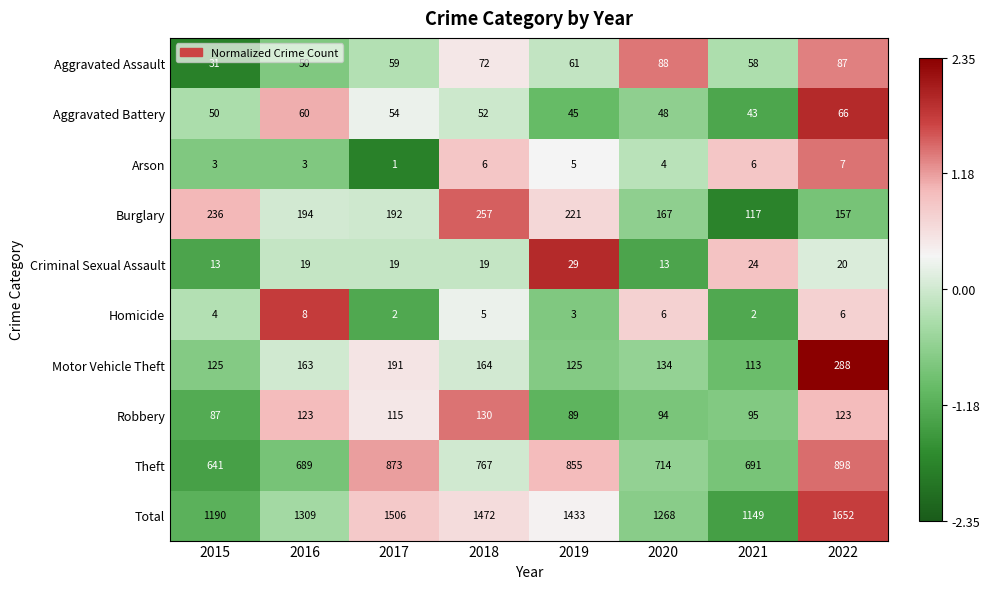

Is it true that Criminal Sexual Assault equals 24 at 2021?

True